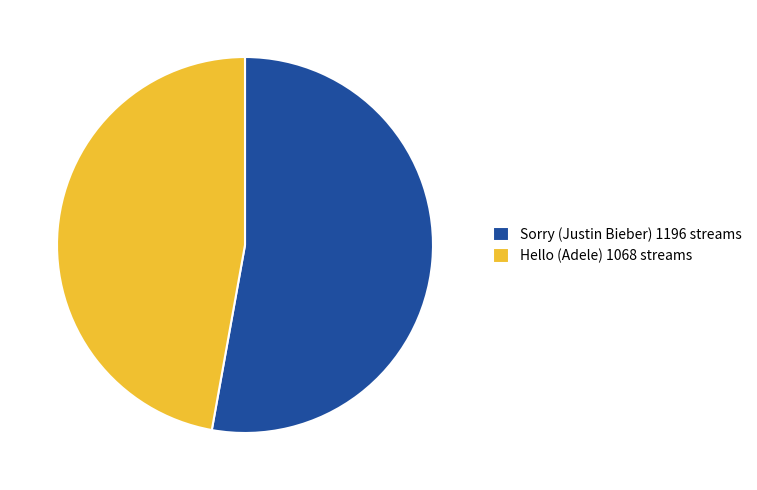

Count the number of slices in the pie.

2